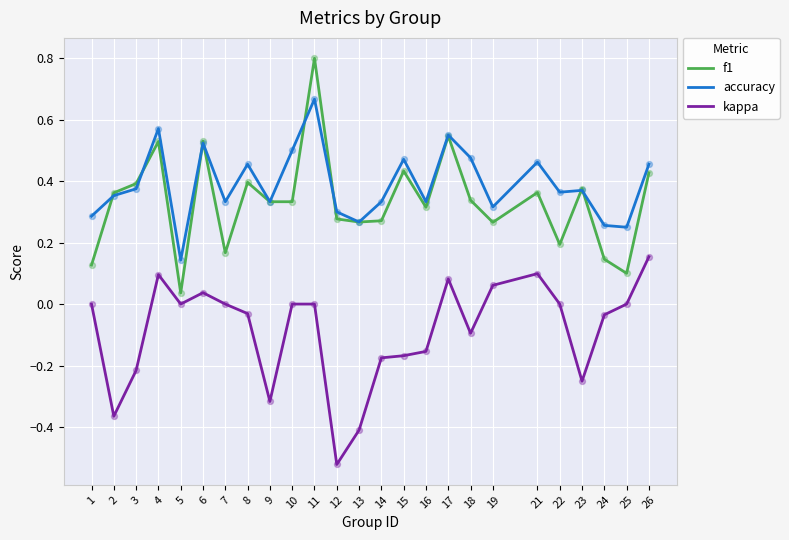

At how many categories does at least one series exceed 0?

25